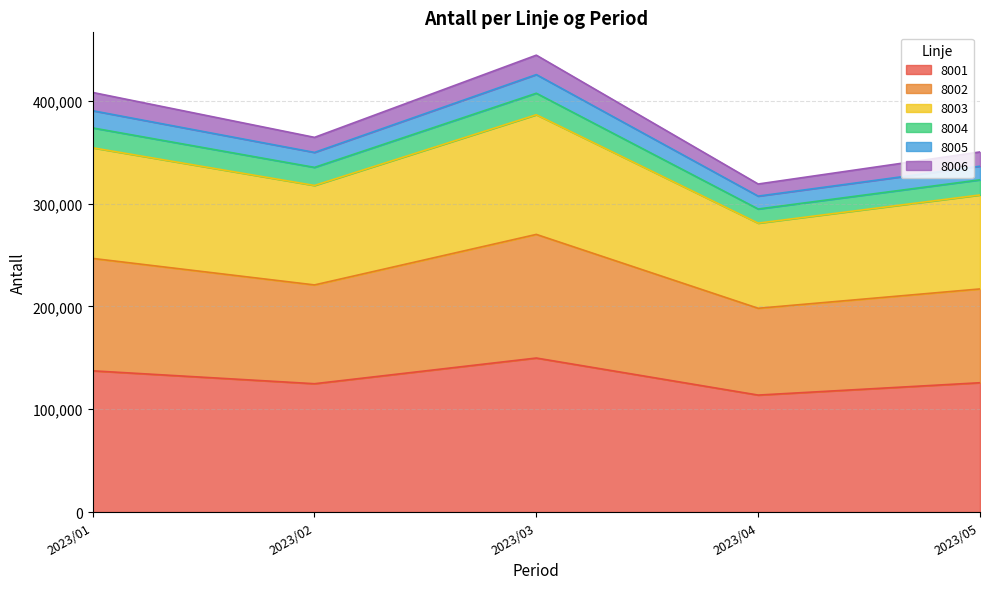

Which category has the highest value in the 8001 series?

2023/03